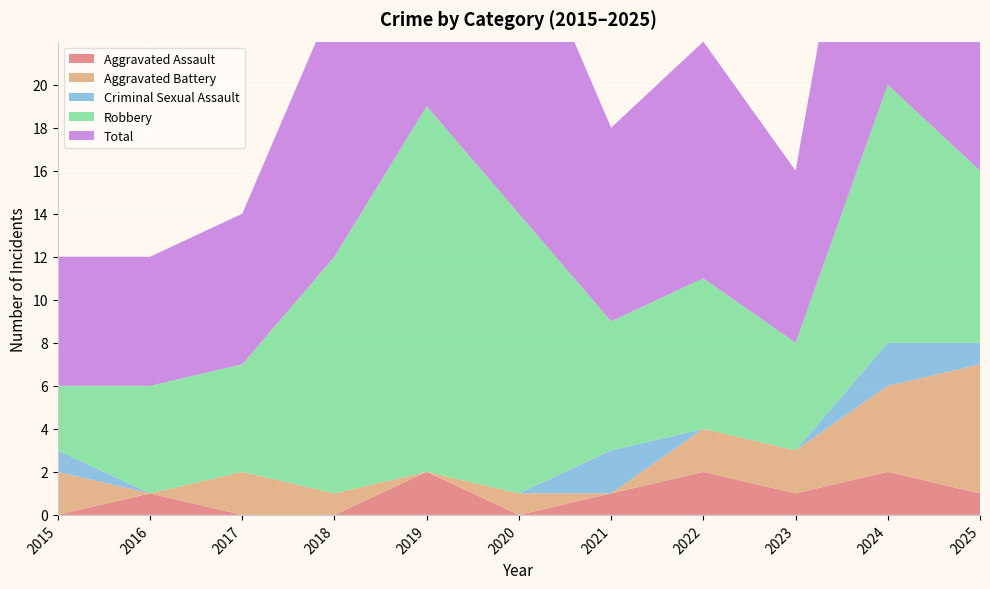

Reading right to left, what are all the values shown in this chart?

Aggravated Assault: 2025=1	2024=2	2023=1	2022=2	2021=1	2020=0	2019=2	2018=0	2017=0	2016=1	2015=0
Aggravated Battery: 2025=6	2024=4	2023=2	2022=2	2021=0	2020=1	2019=0	2018=1	2017=2	2016=0	2015=2
Criminal Sexual Assault: 2025=1	2024=2	2023=0	2022=0	2021=2	2020=0	2019=0	2018=0	2017=0	2016=0	2015=1
Robbery: 2025=8	2024=12	2023=5	2022=7	2021=6	2020=13	2019=17	2018=11	2017=5	2016=5	2015=3
Total: 2025=16	2024=20	2023=8	2022=11	2021=9	2020=14	2019=19	2018=12	2017=7	2016=6	2015=6